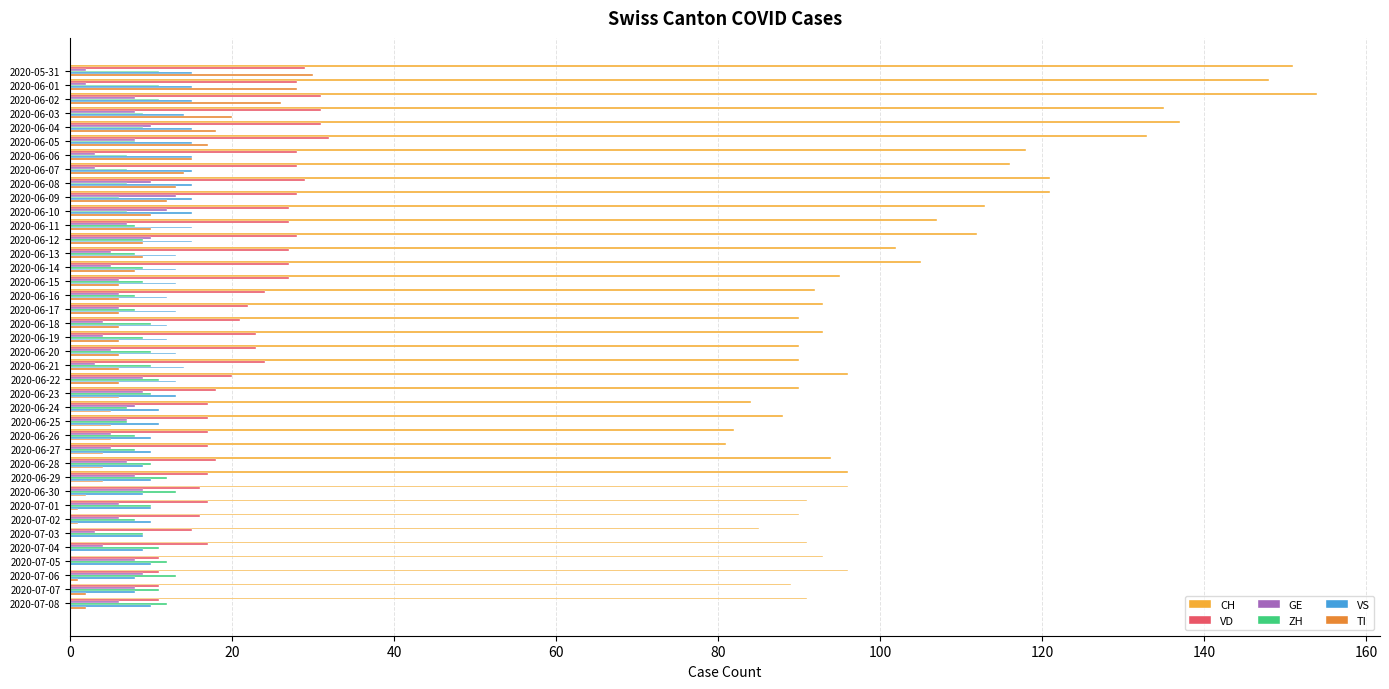

What is the maximum value shown in the chart?

154